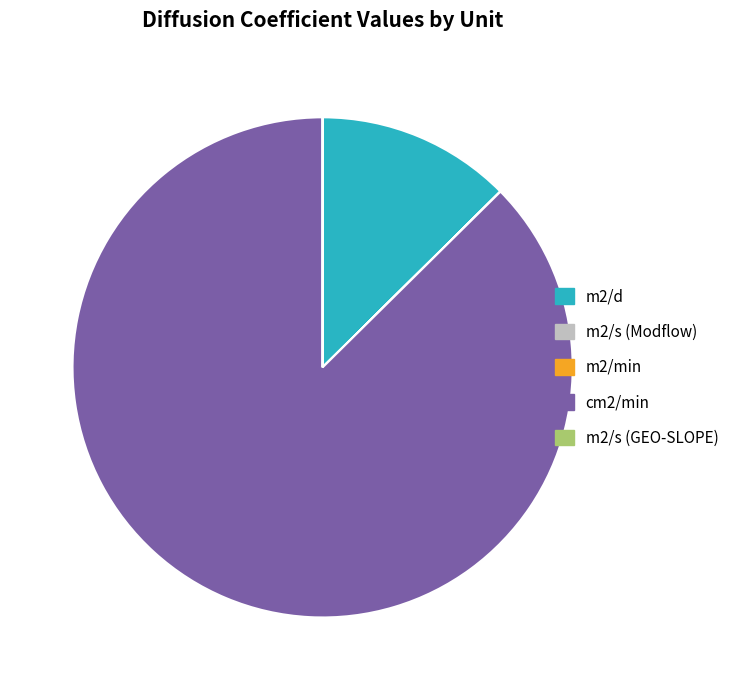

The m2/d slice represents 1% of the pie. True or false?

False